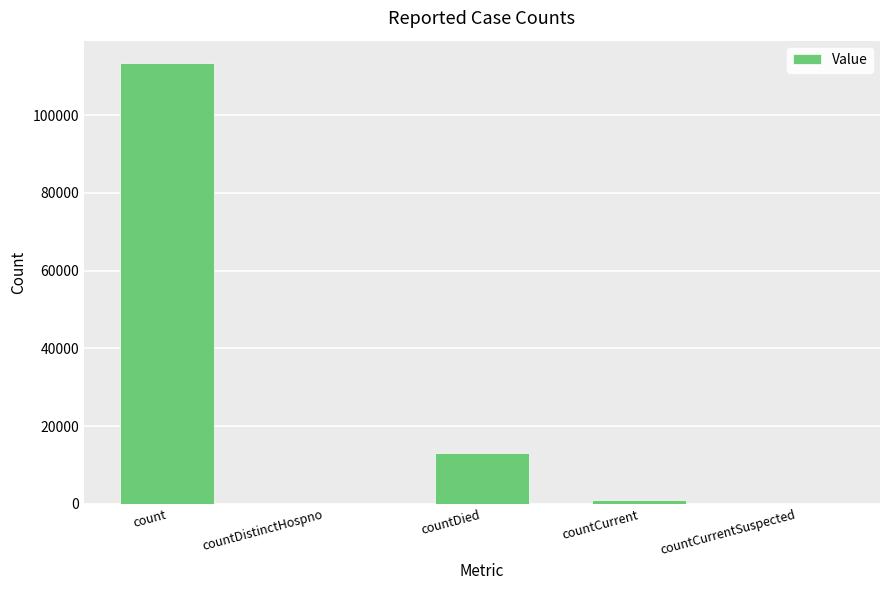

How many distinct data groups are displayed?

1